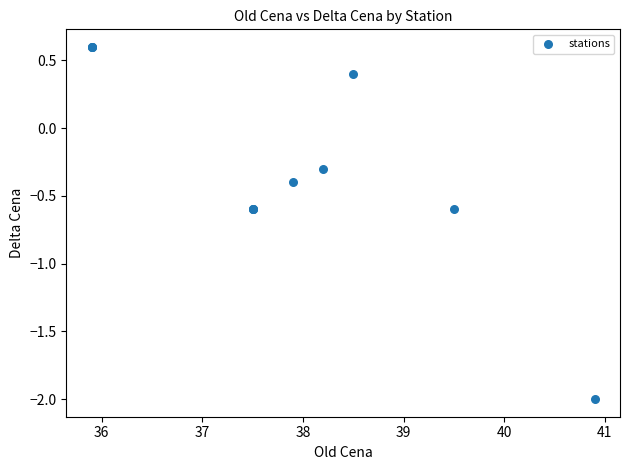

What Y value in the scatter plot is closest to 0?

-0.3